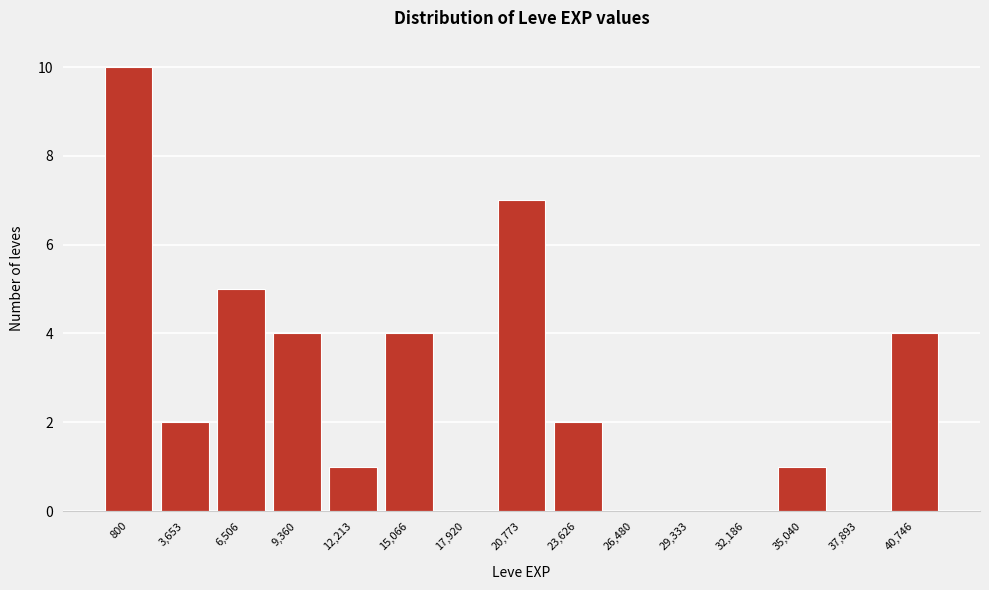

Reading left to right, extract all data points from this chart.

800=10	3,653=2	6,506=5	9,360=4	12,213=1	15,066=4	17,920=0	20,773=7	23,626=2	26,480=0	29,333=0	32,186=0	35,040=1	37,893=0	40,746=4